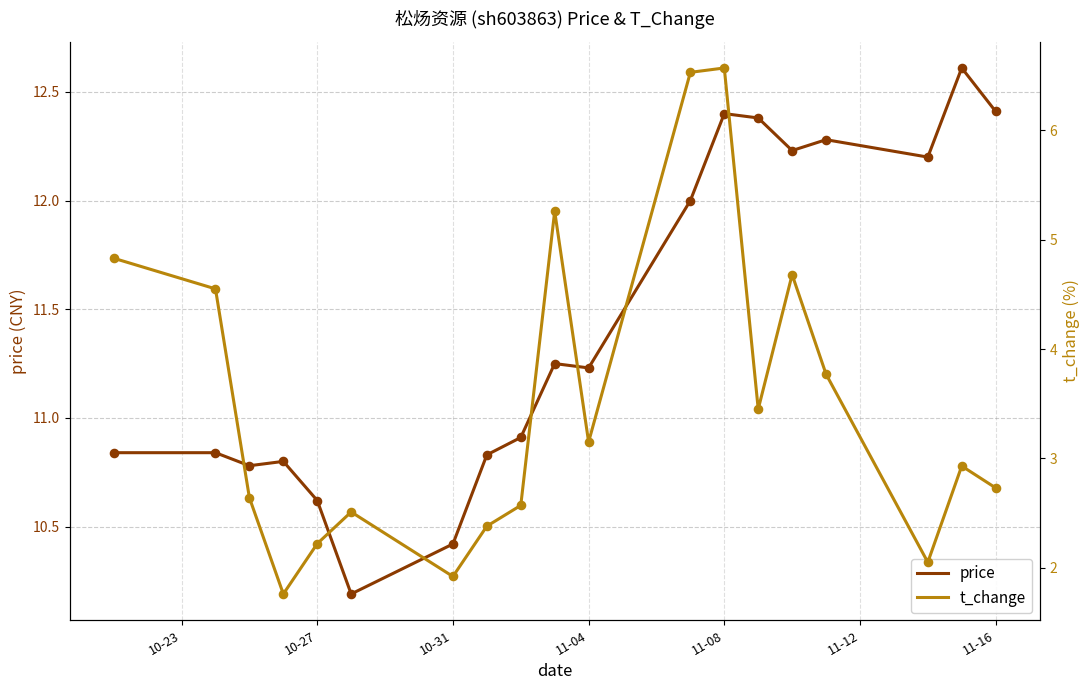

What are all the series names shown in the legend?

price, t_change